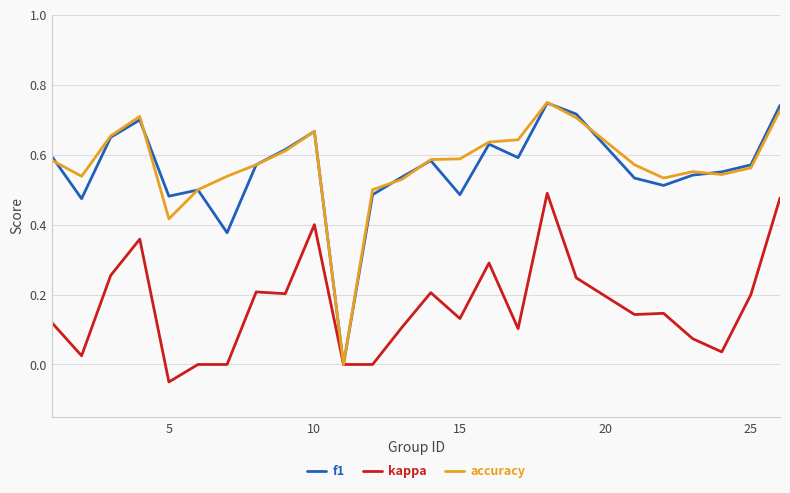

True or false: kappa has more than 1 interior local peaks.

True